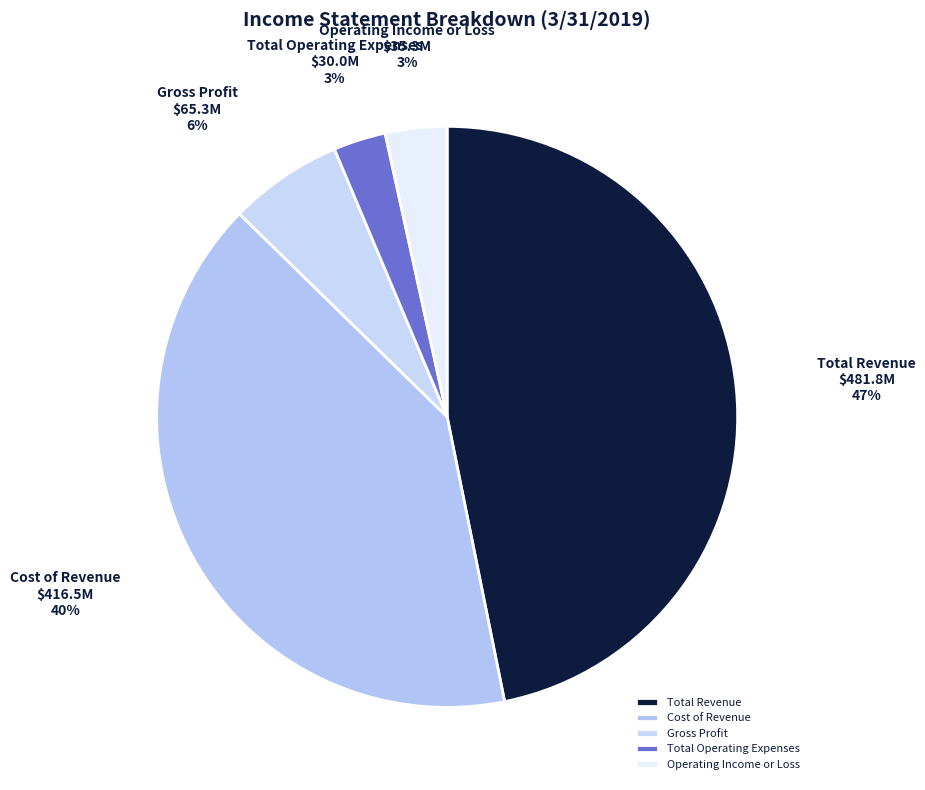

True or false: Cost of Revenue accounts for 31% of the total.

False